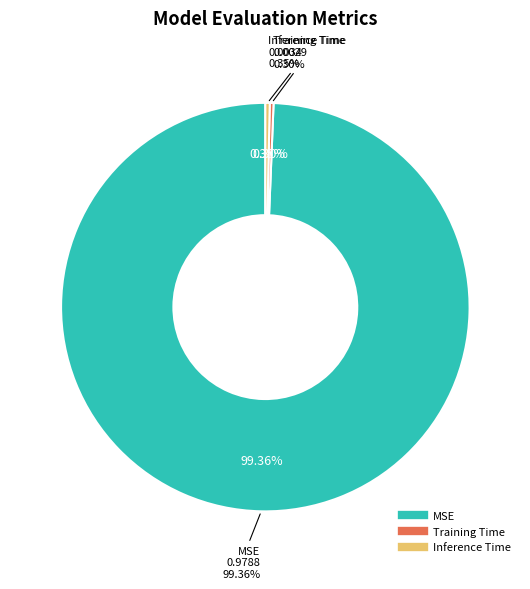

Is there a majority slice in this chart?

Yes